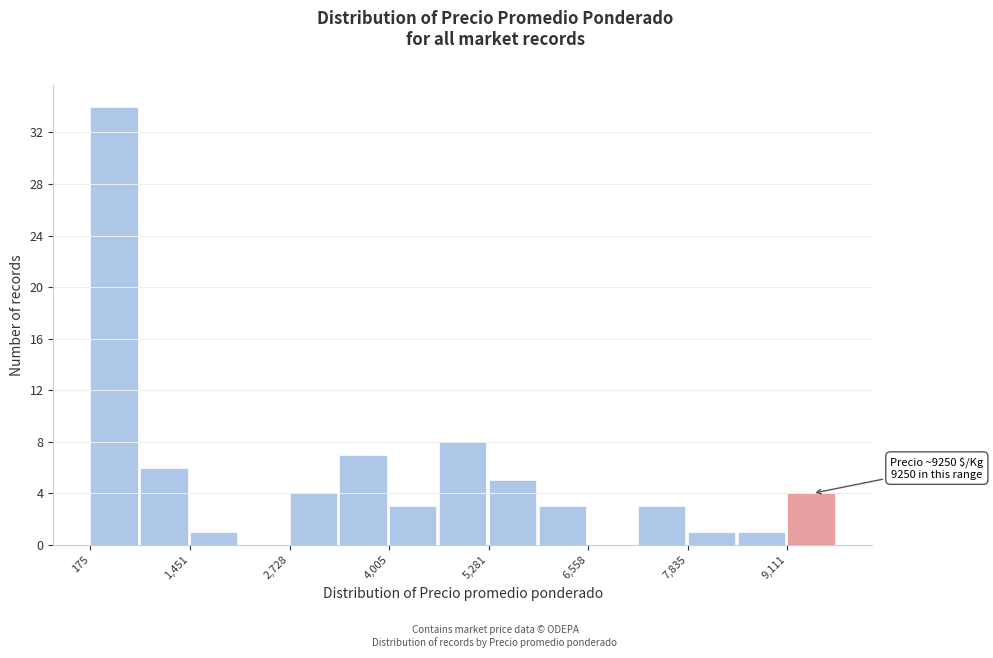

Read against the x-axis, roughly where is the centre of the tallest bar?

400